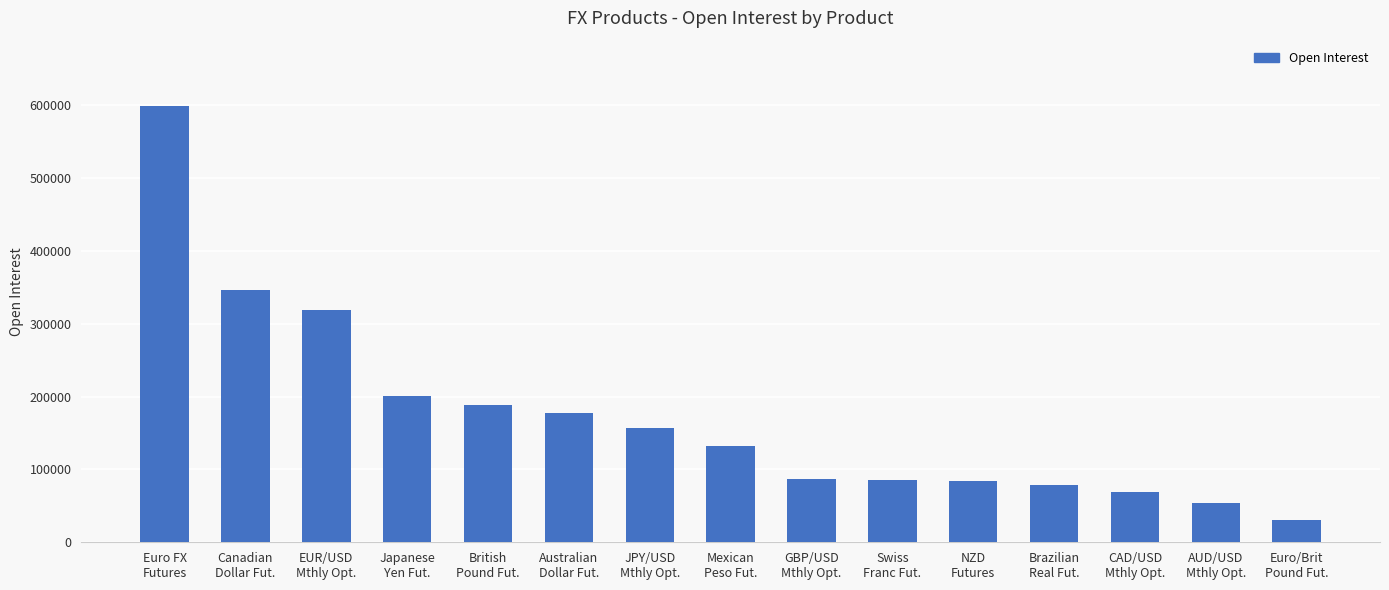

What is the label of the 4th bar from the right?

Brazilian
Real Fut.